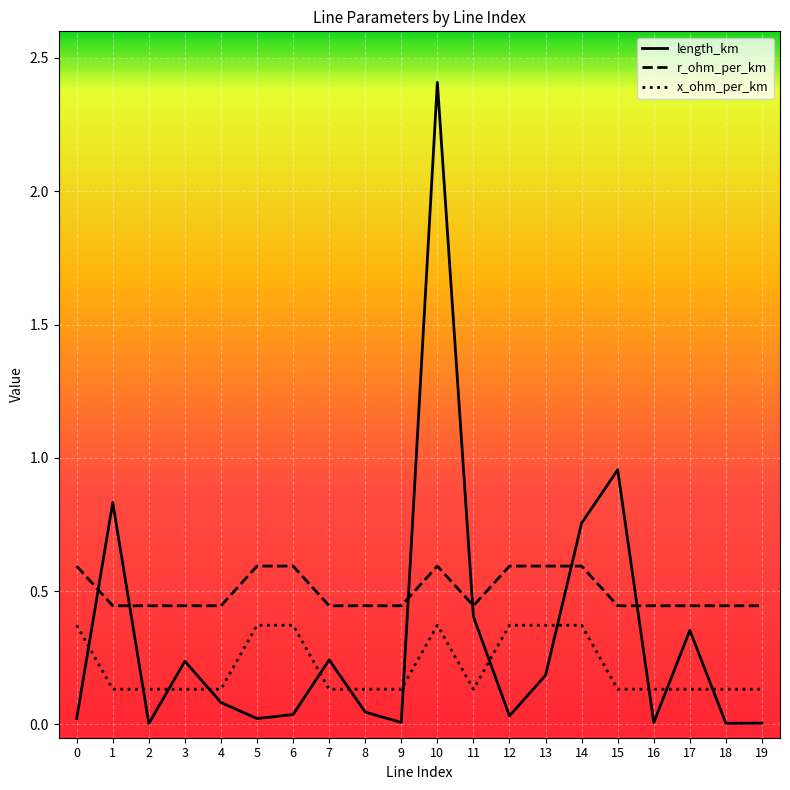

What are all the series names shown in the legend?

length_km, r_ohm_per_km, x_ohm_per_km